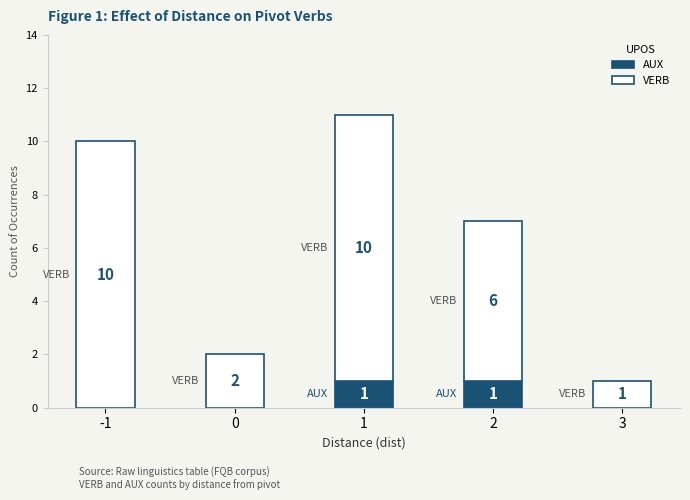

What is the total value across all series at 1?

11